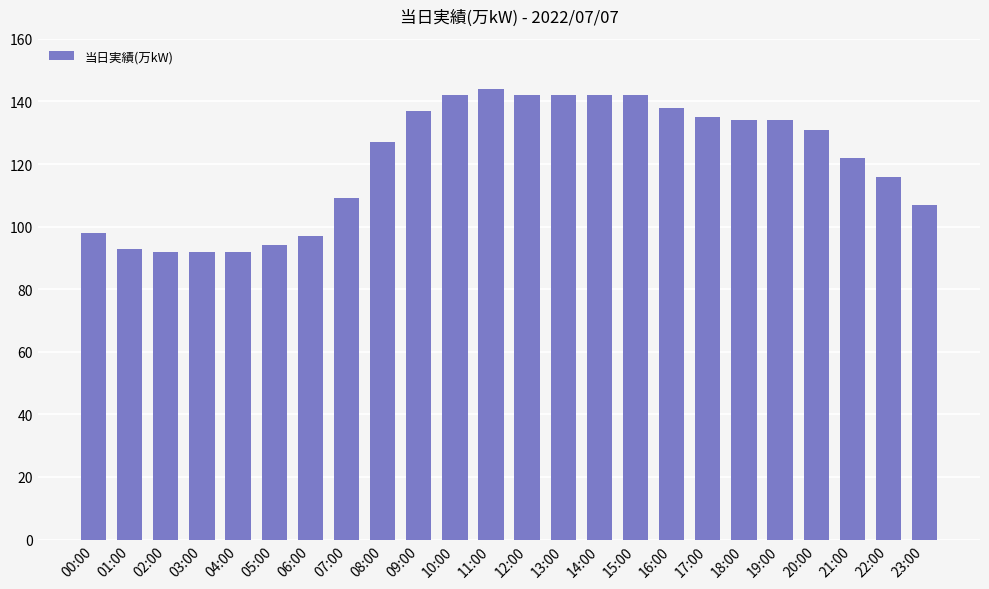

The value at 00:00 is 165. True or false?

False